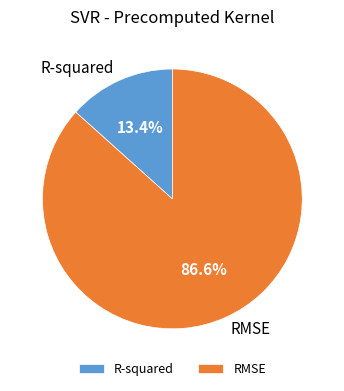

What is the total percentage of RMSE and R-squared?

100.0%